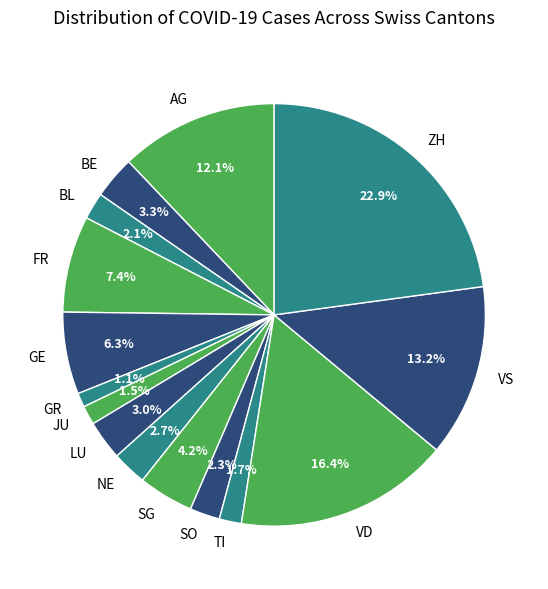

Combined, do AG and FR account for over 50%?

No